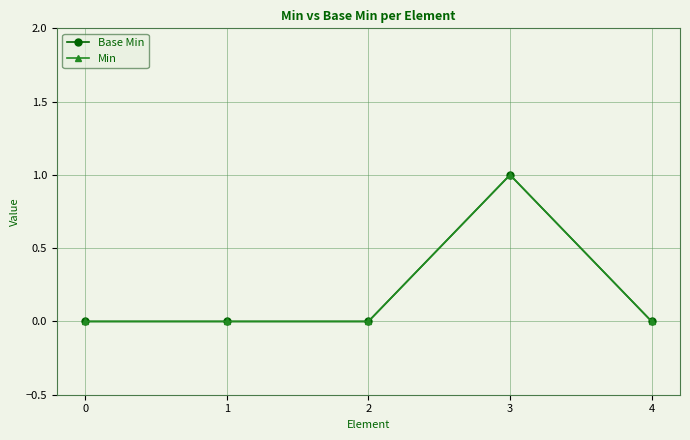

Which series has the widest spread of values?

Base Min